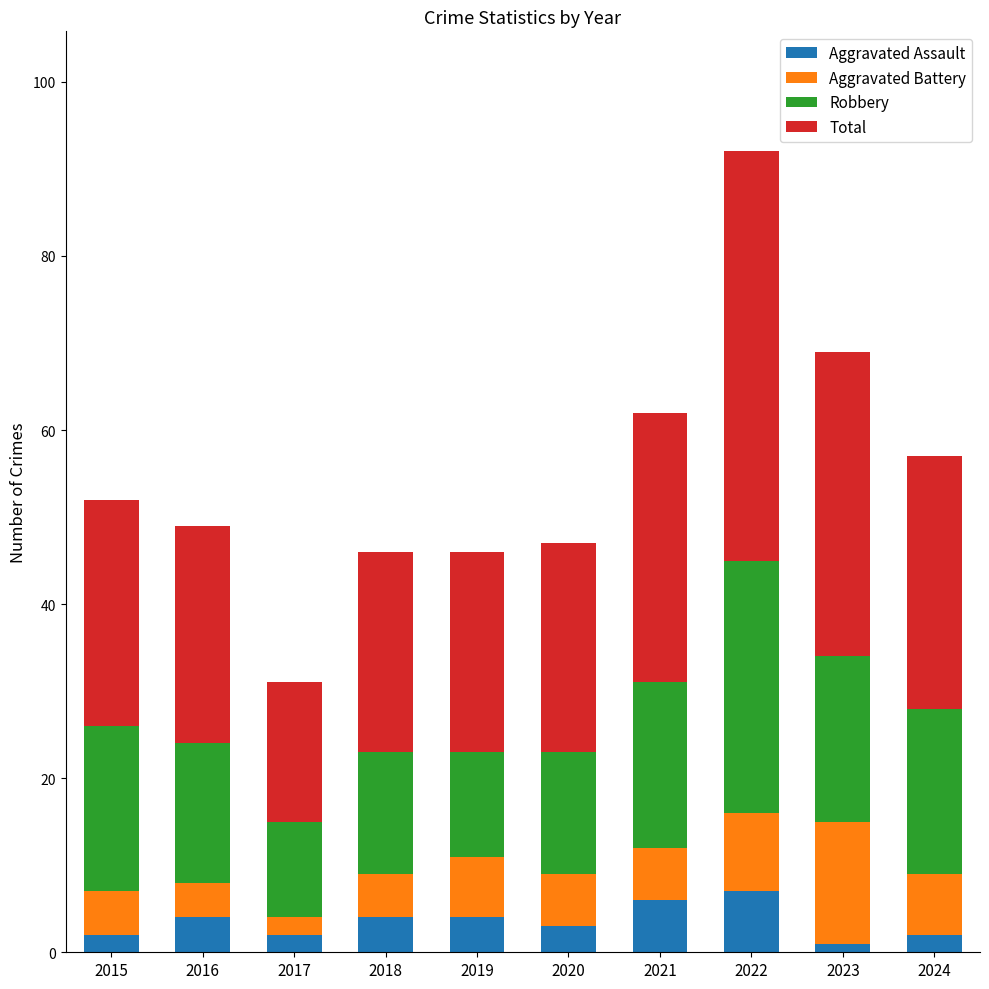

True or false: Aggravated Assault has a value of 4 at 2019.

True